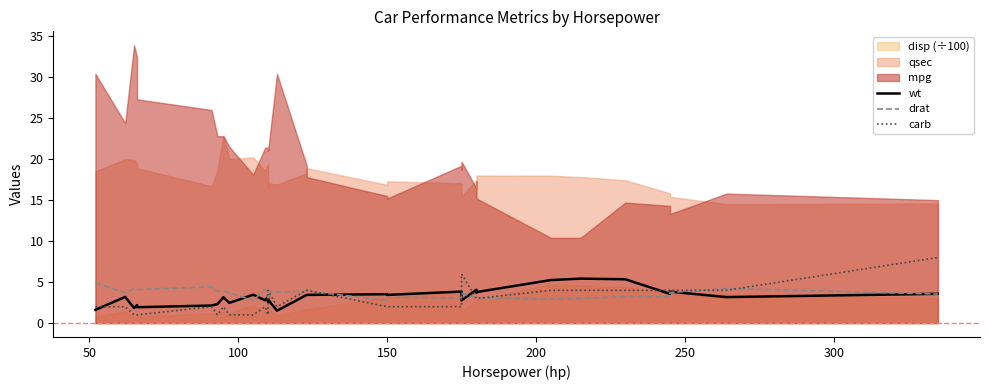

What is the value of the drat point at the 12th from the left?

3.1